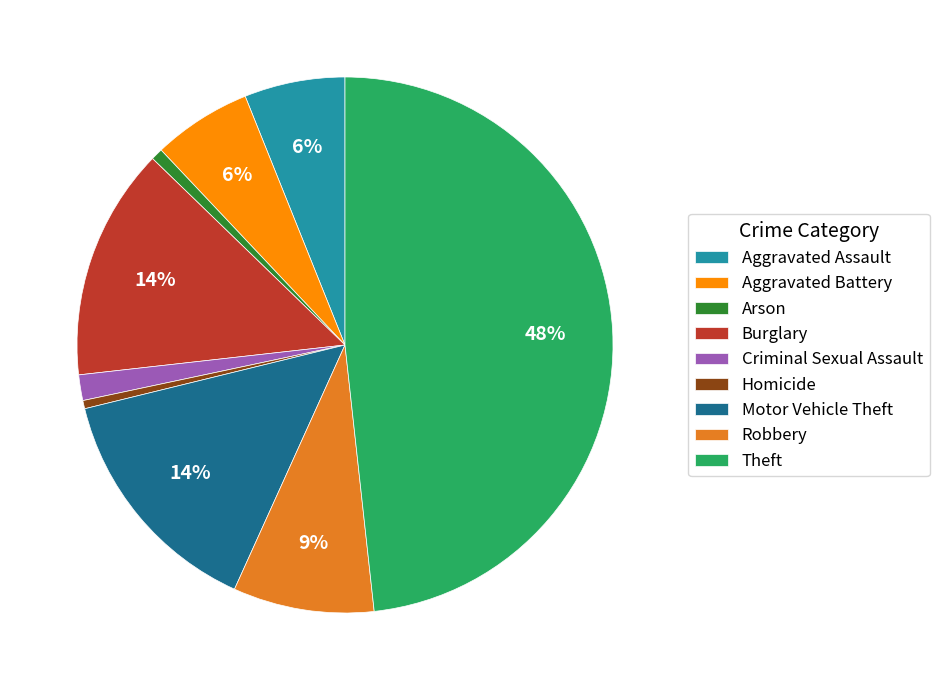

Is it true that Aggravated Battery is 6% of the pie?

True